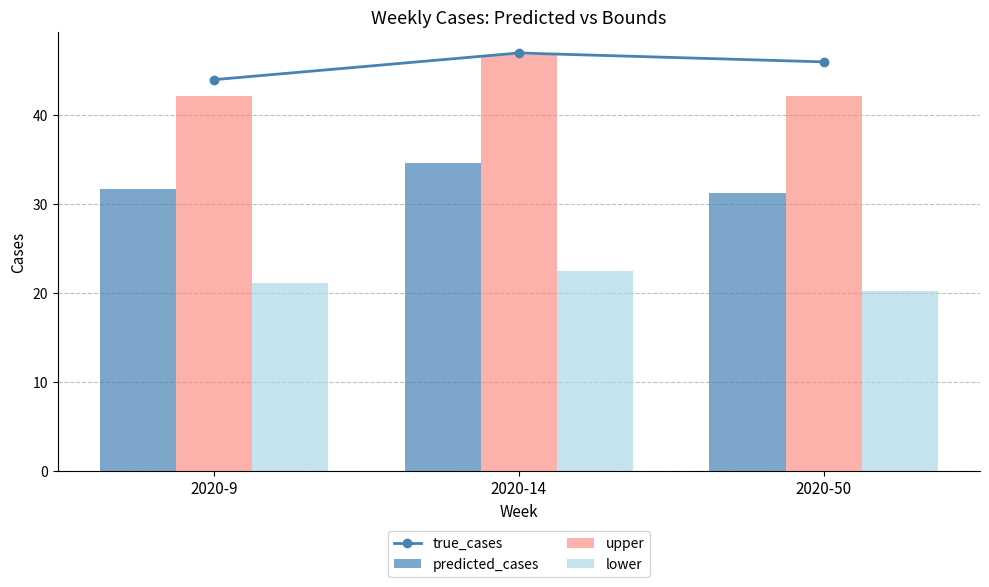

What is the difference between the maximum and minimum values in the lower series?

2.3